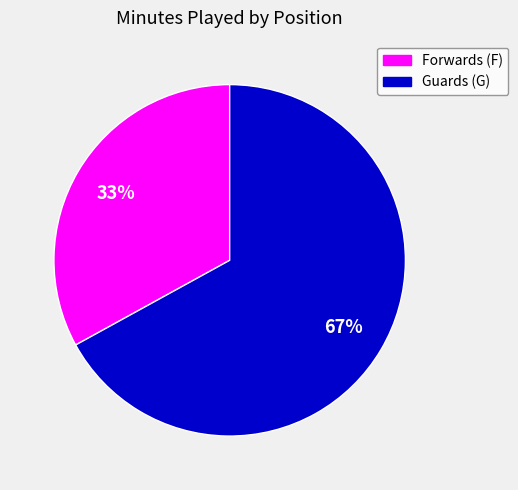

Count the number of slices in the pie.

2